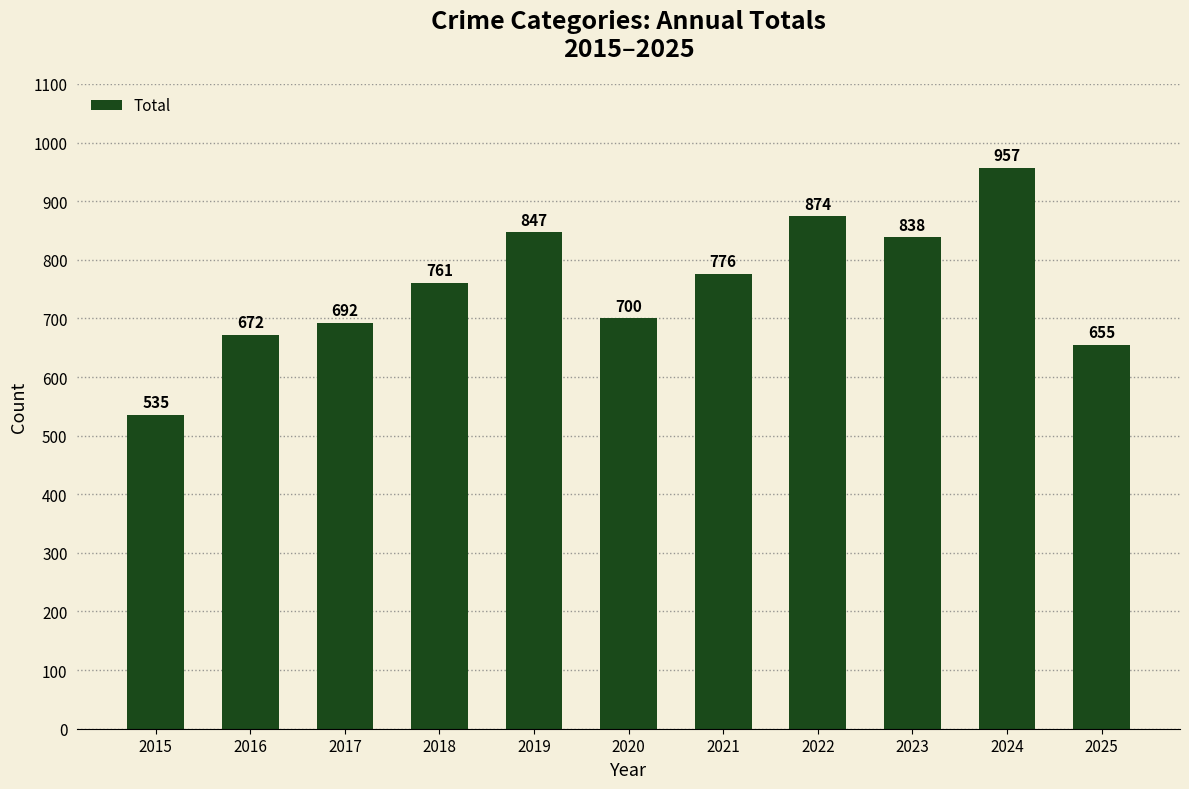

Read the value at 2023, to the nearest 5.

840